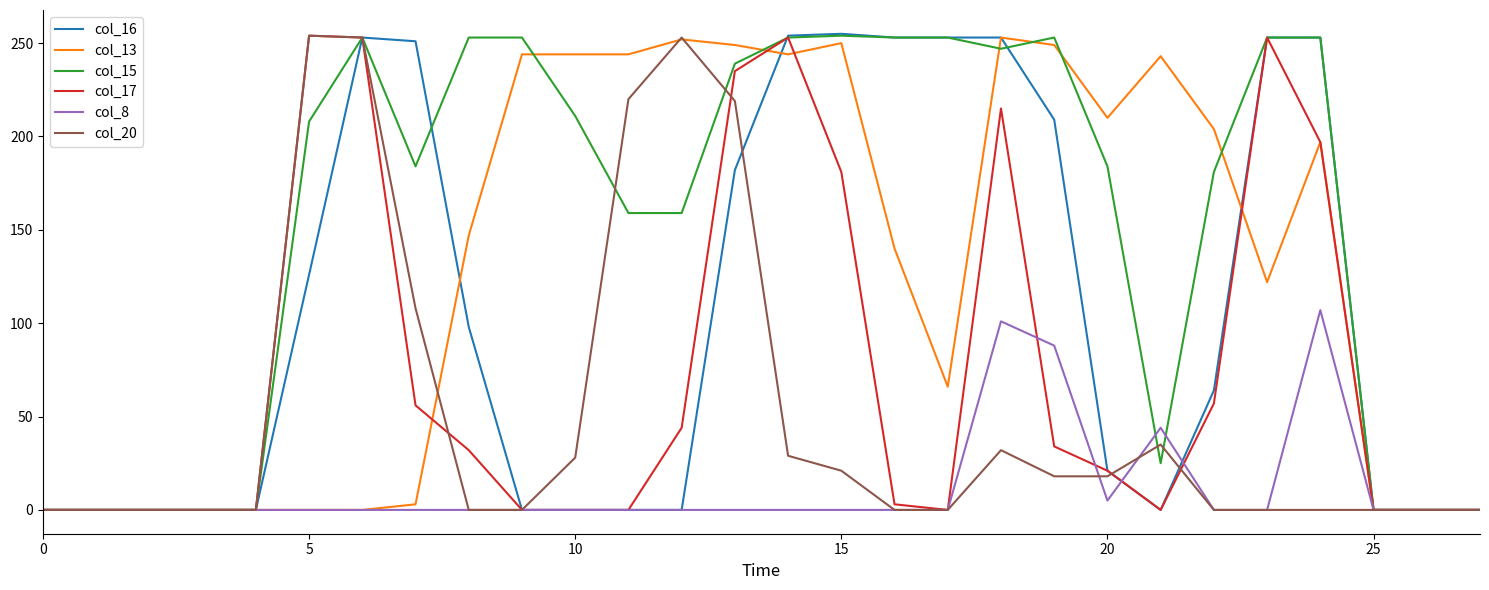

What is the maximum value shown in the chart?

255